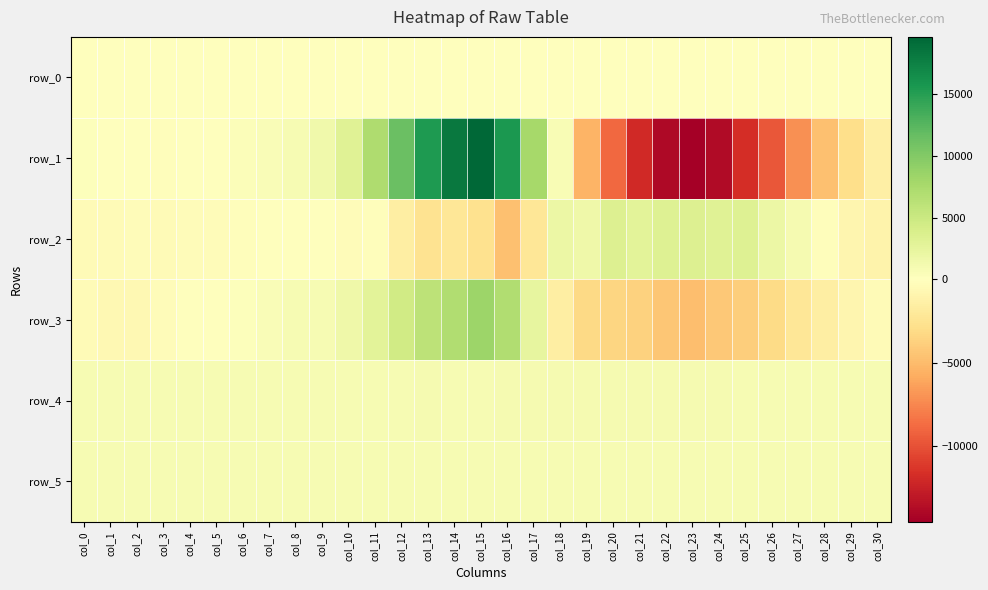

Rank the series by their maximum value, from lowest to highest.

row_0, row_5, row_4, row_2, row_3, row_1